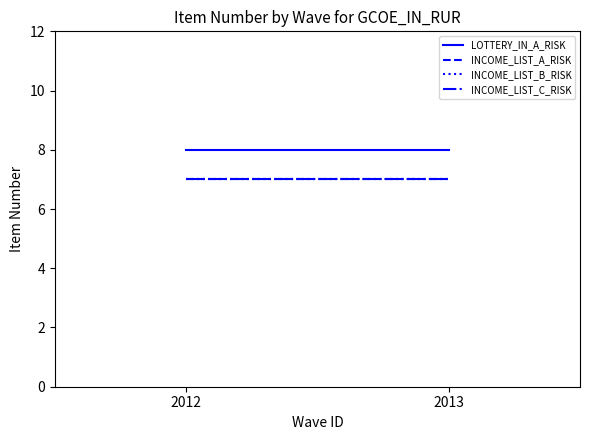

At 2013, list the series in order from smallest to largest.

INCOME_LIST_A_RISK, INCOME_LIST_B_RISK, INCOME_LIST_C_RISK, LOTTERY_IN_A_RISK